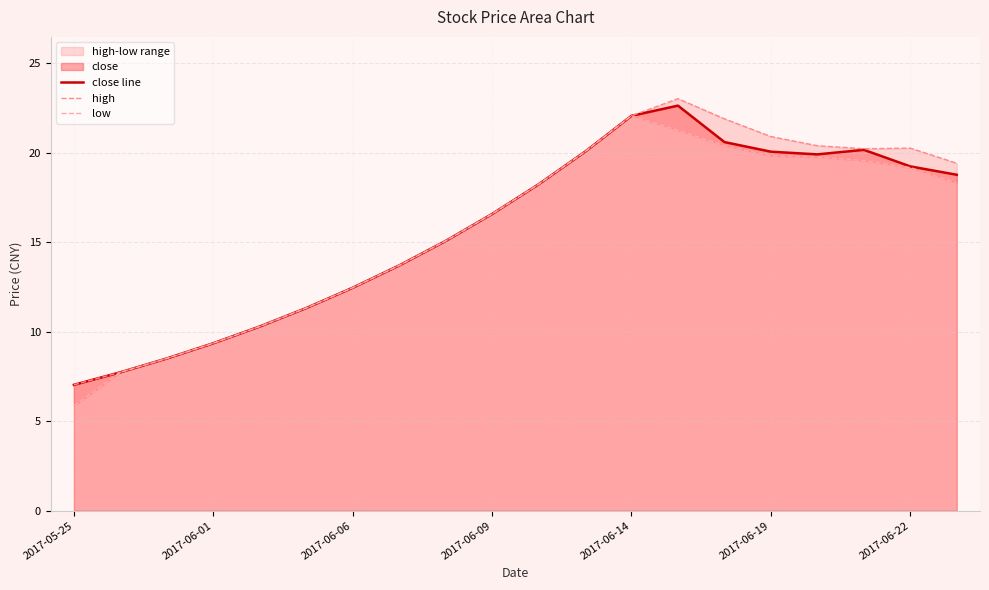

What is the difference between the maximum and second lowest values in the close line series?

14.9